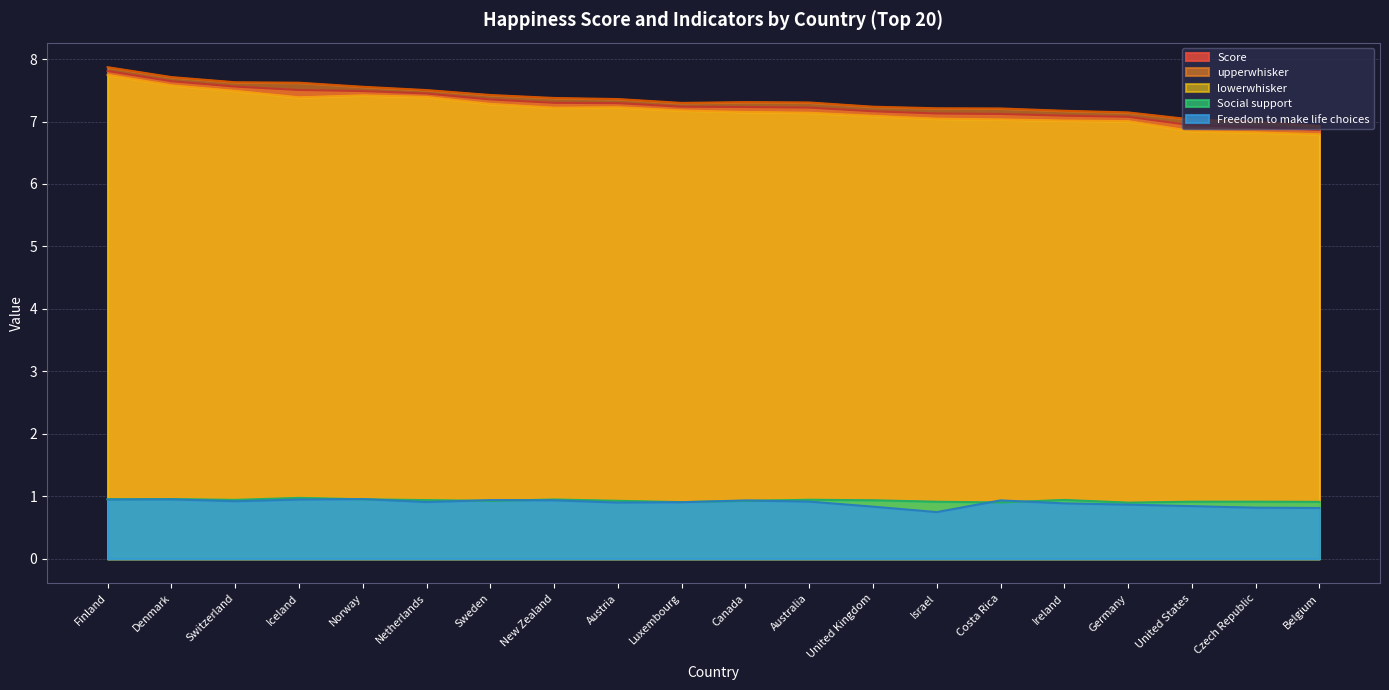

What is the minimum value for Score?

6.9